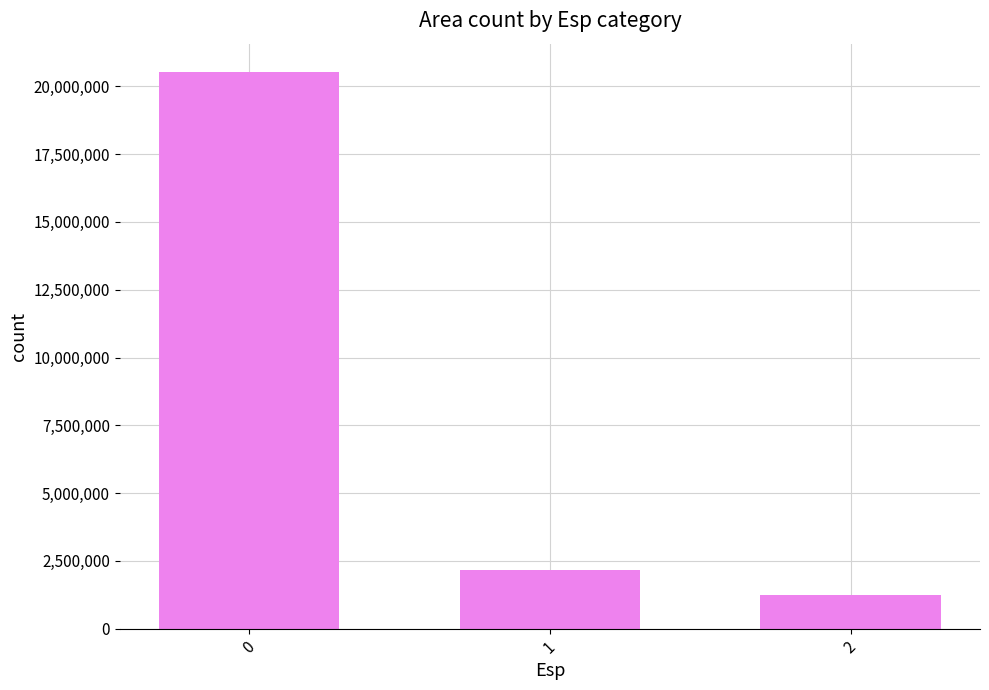

The value at 2 is 1250000. True or false?

True